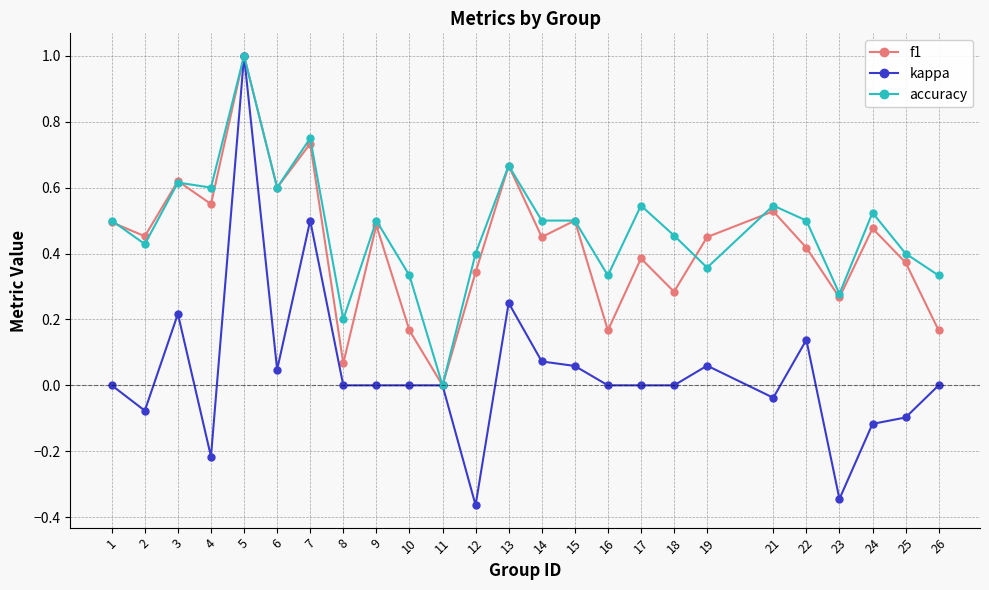

The f1 series shows 0.2 at 12. True or false?

False